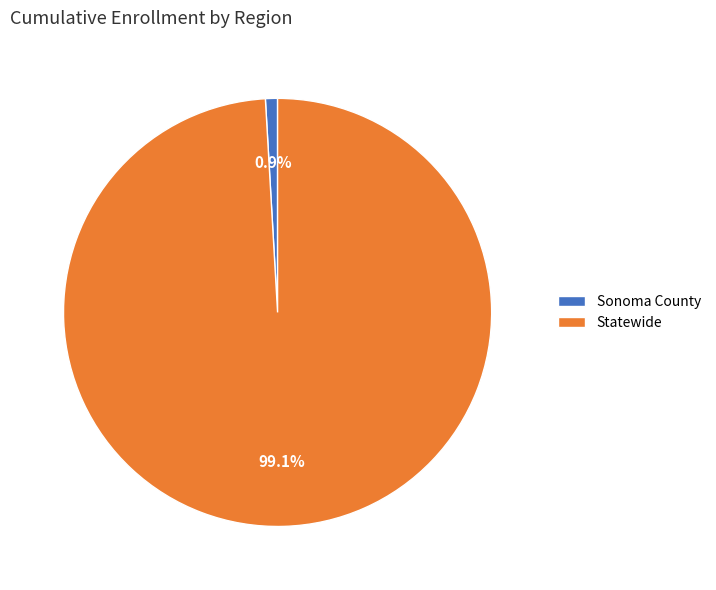

Does any single category account for the majority?

Yes